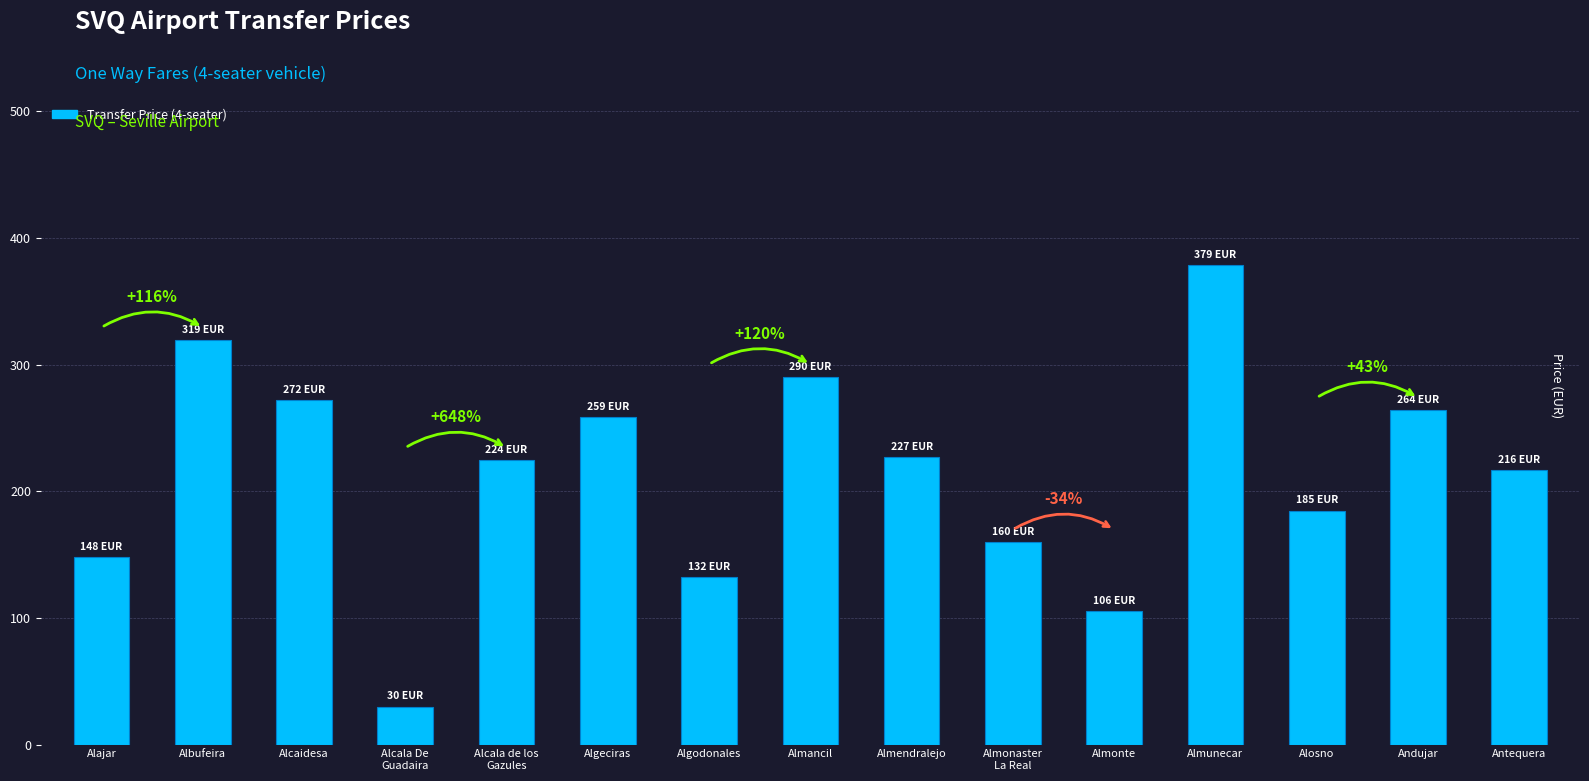

Read the value at Alcaidesa.

271.9